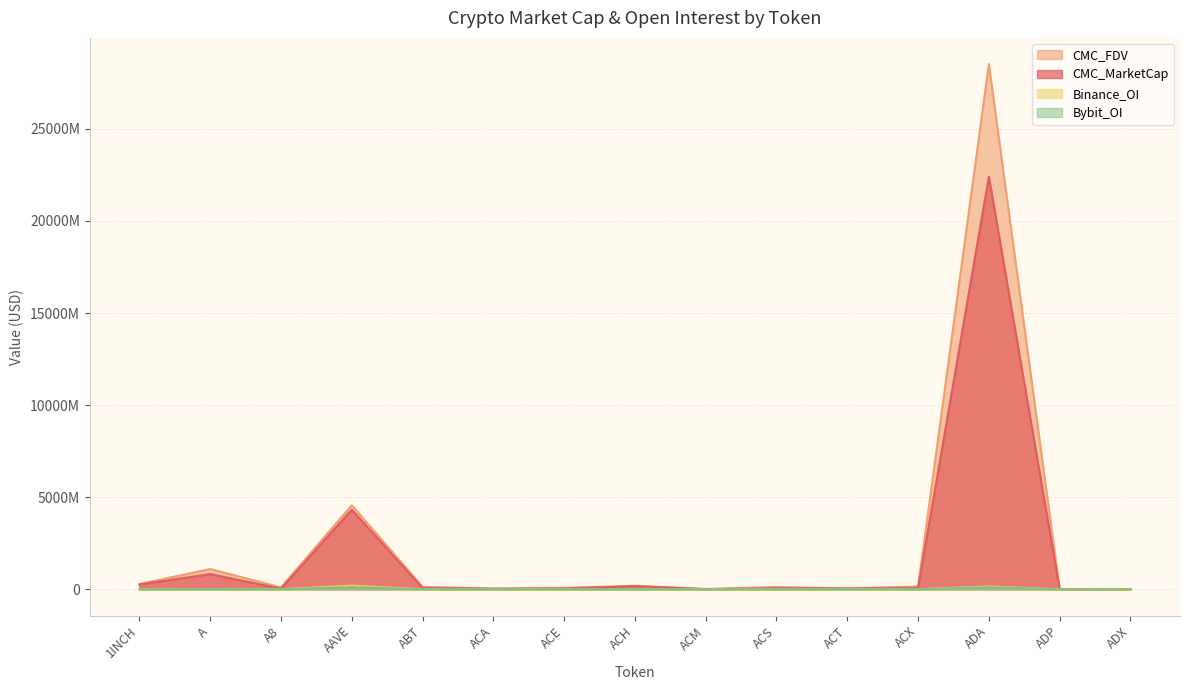

At ACX, list the series in order from largest to smallest.

CMC_FDV, CMC_MarketCap, Binance_OI, Bybit_OI